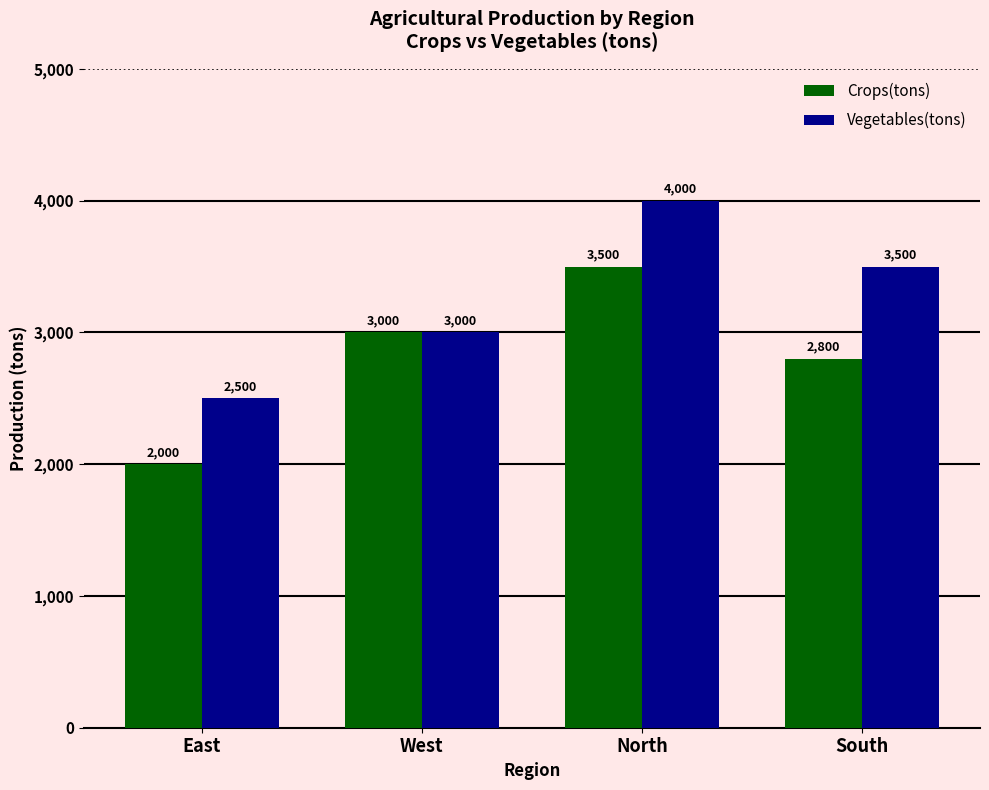

At which category does the chart reach its minimum across all series?

East